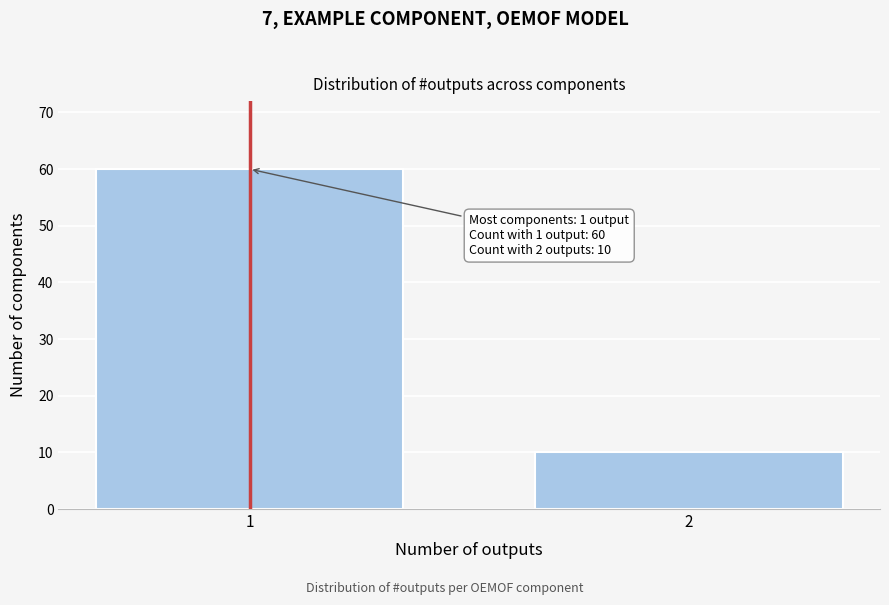

Reading left to right, list all the values displayed in this chart.

1=60	2=10